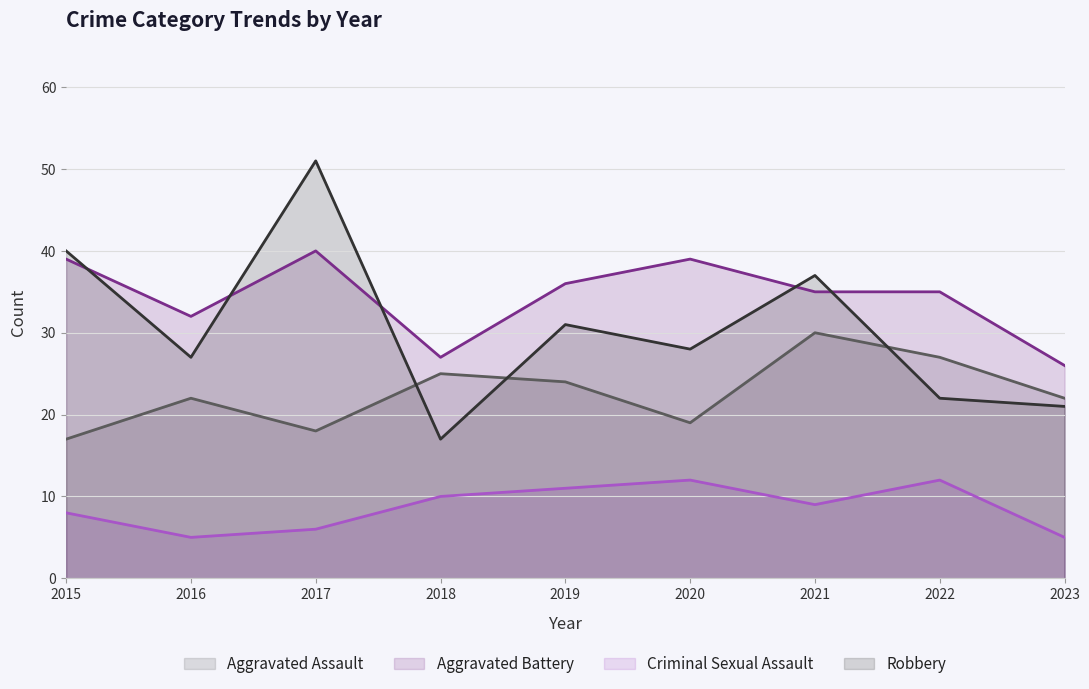

What is the difference between the Aggravated Battery values at 2020 and 2019?

3